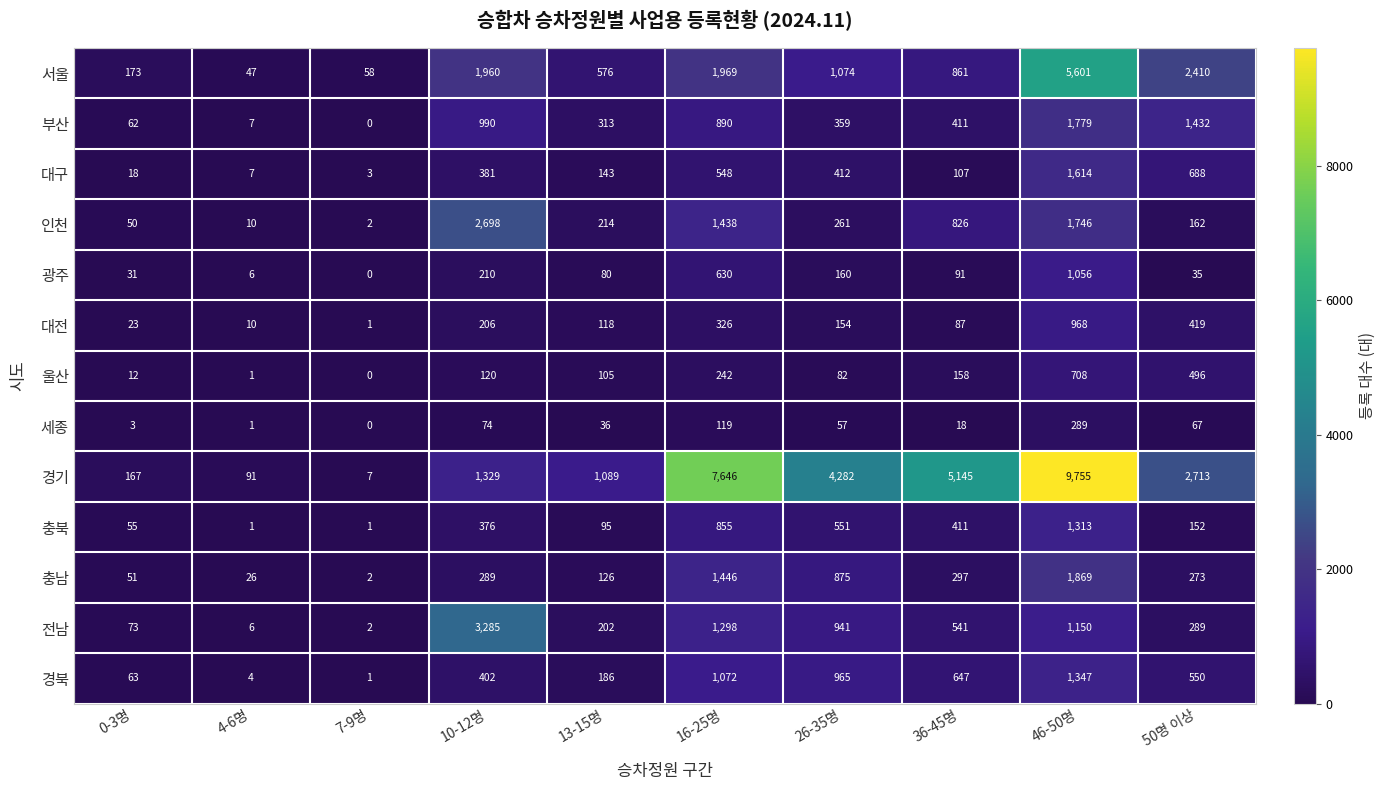

At which label is 충남 closest to 935?

26-35명